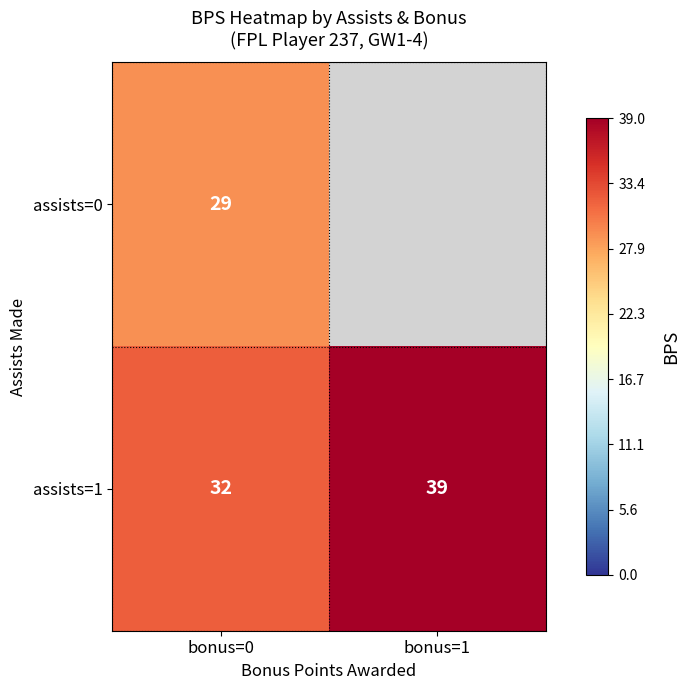

The value of assists=0 at bonus=0 is 39.7. True or false?

False